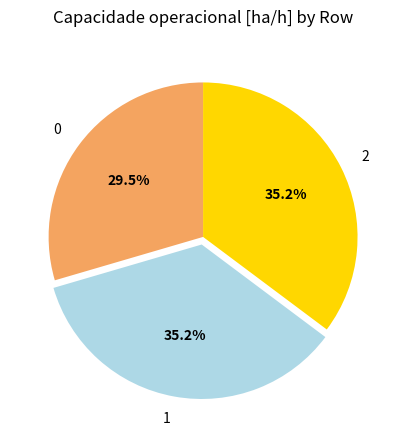

What is the ratio of the value at 2 to the value at 1?

1.0